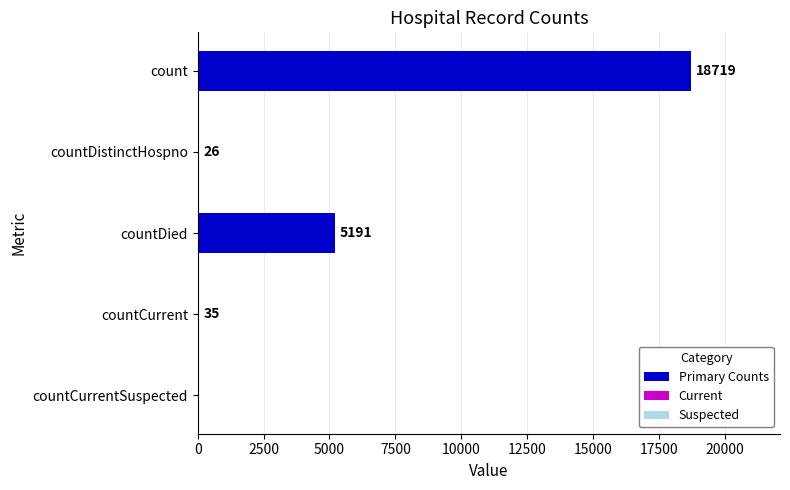

True or false: the data shows 29991 at count.

False